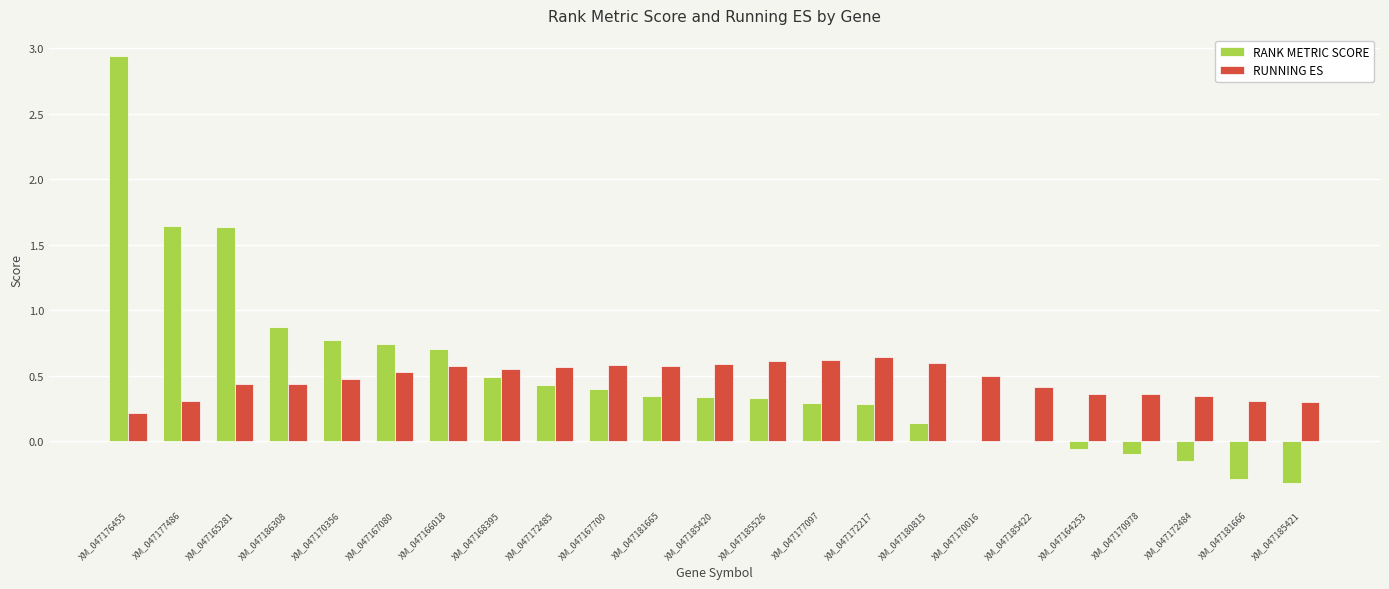

How many distinct data groups are displayed?

2